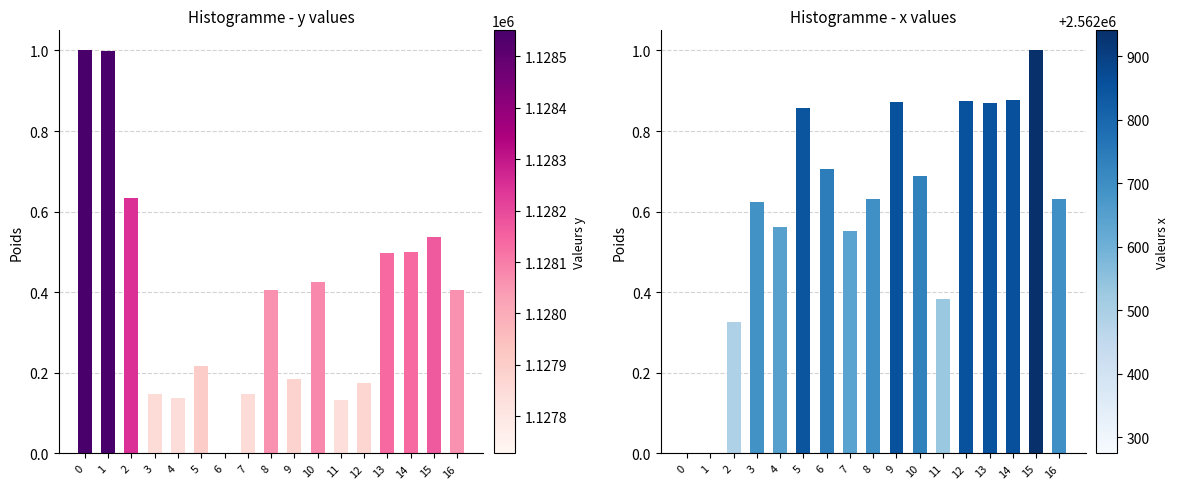

Reading left to right, transcribe all the data shown in this chart.

y: 1.0	1.0	0.6	0.1	0.1	0.2	0.0	0.1	0.4	0.2	0.4	0.1	0.2	0.5	0.5	0.5	0.4
x: 0.0	0.0	0.3	0.6	0.6	0.9	0.7	0.6	0.6	0.9	0.7	0.4	0.9	0.9	0.9	1.0	0.6